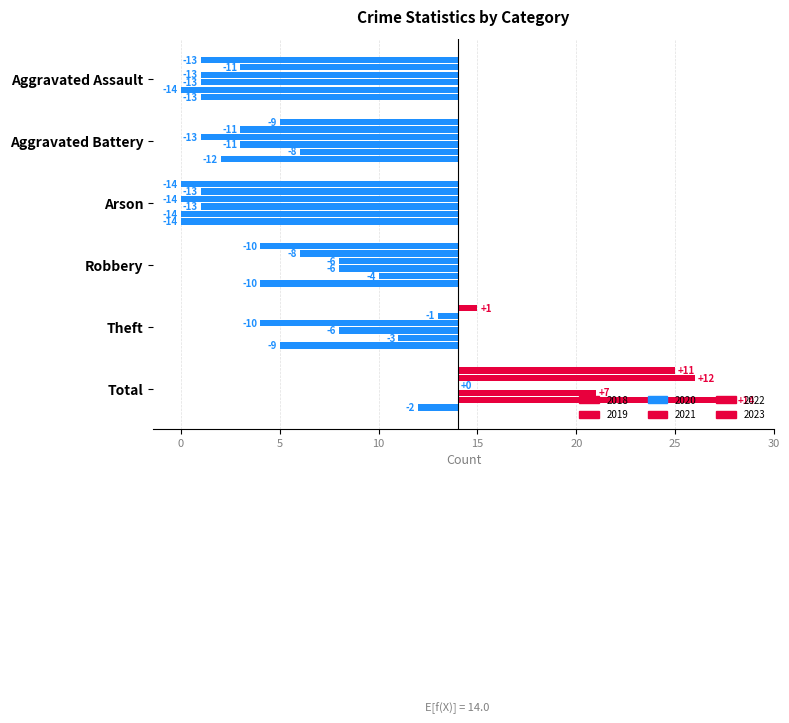

How many groups of bars are there?

6